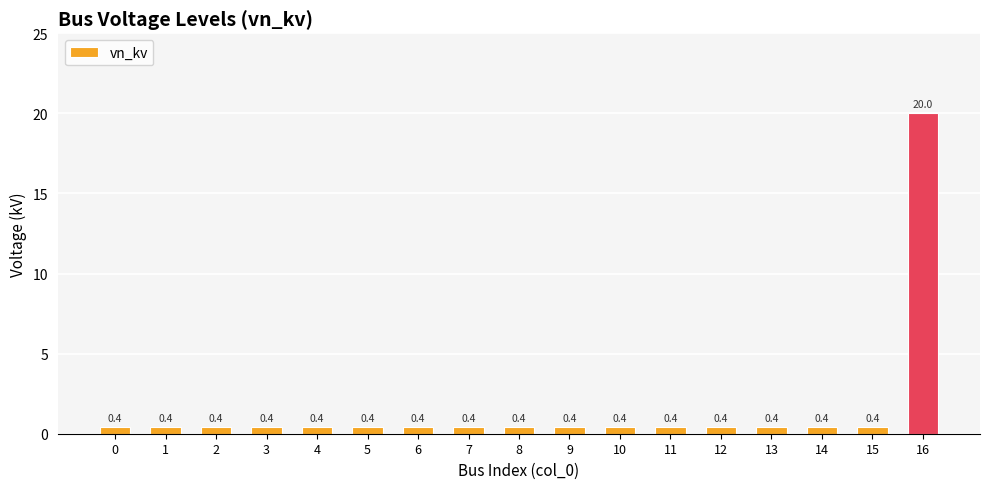

The chart shows a value of 0.4 at 14. True or false?

True